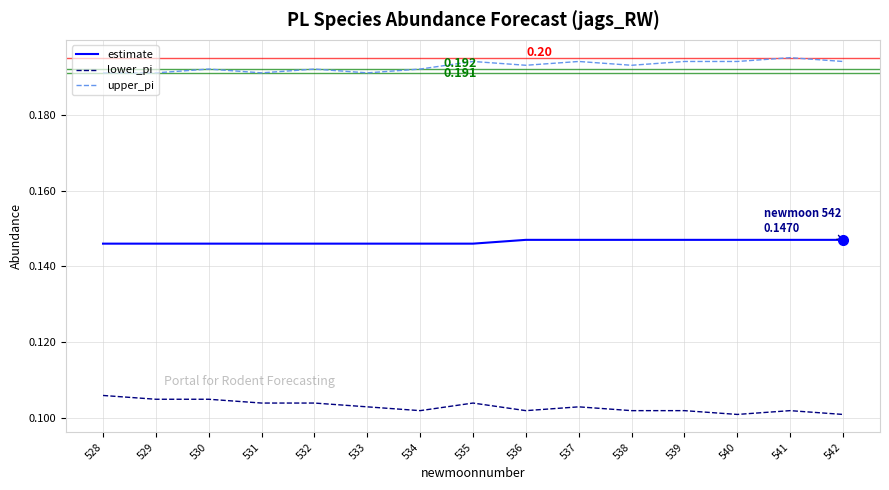

Is the value of lower_pi at 540 greater than the value of upper_pi at 535?

No